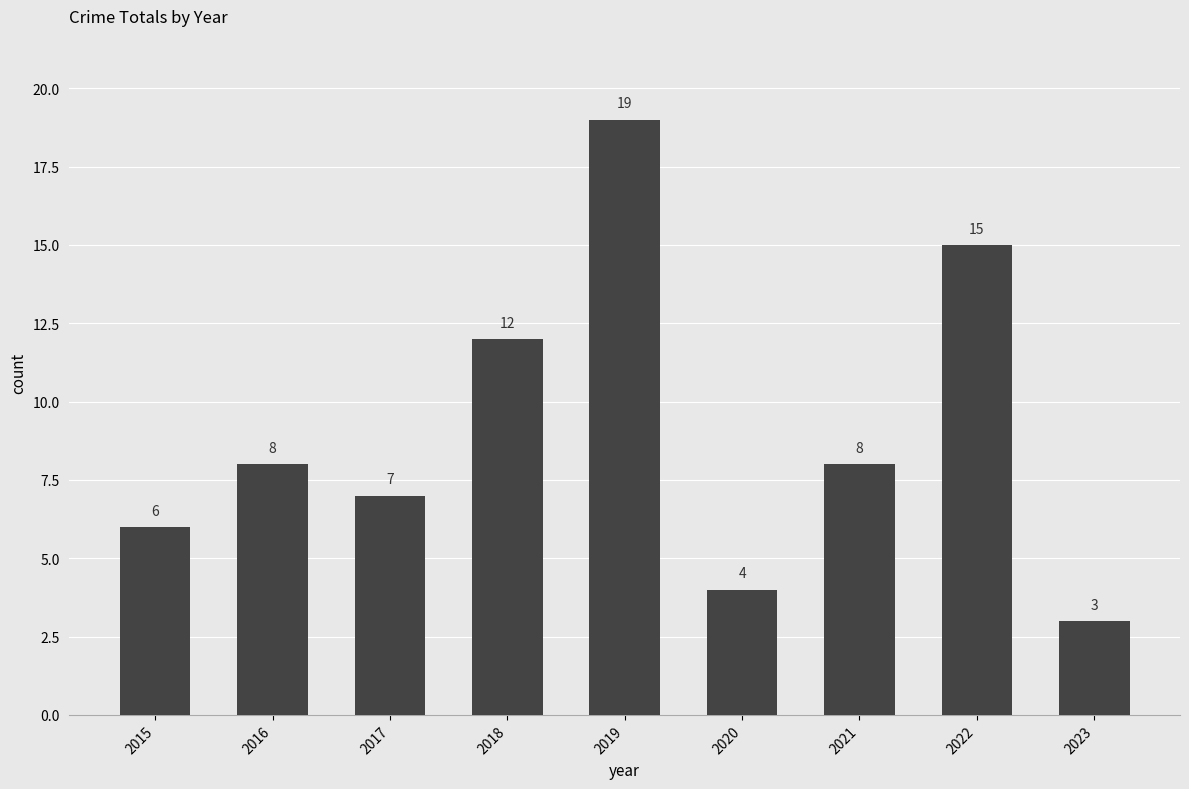

True or false: the data shows 4 at 2016.

False